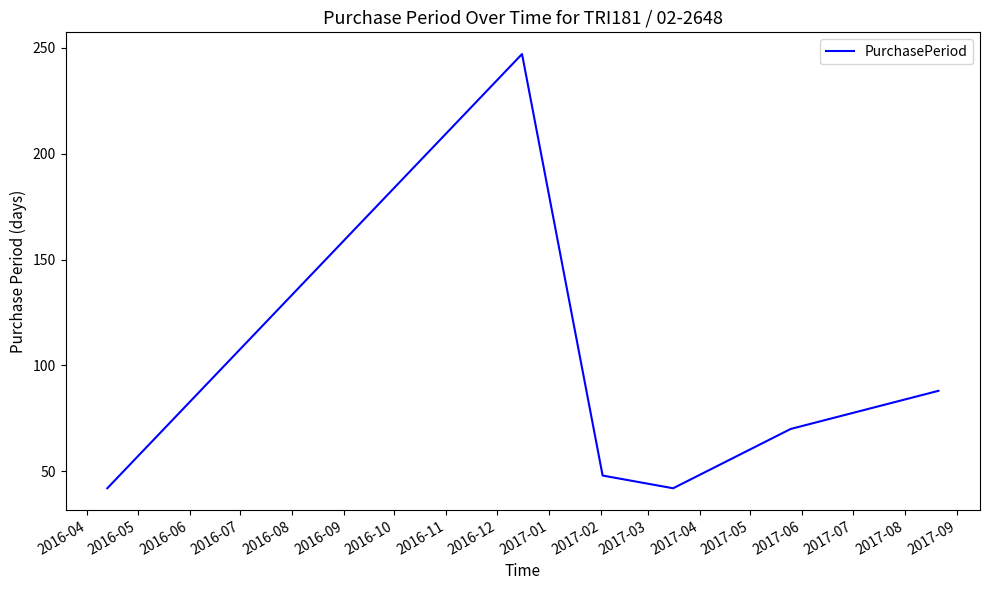

What is the sum of all values?

537